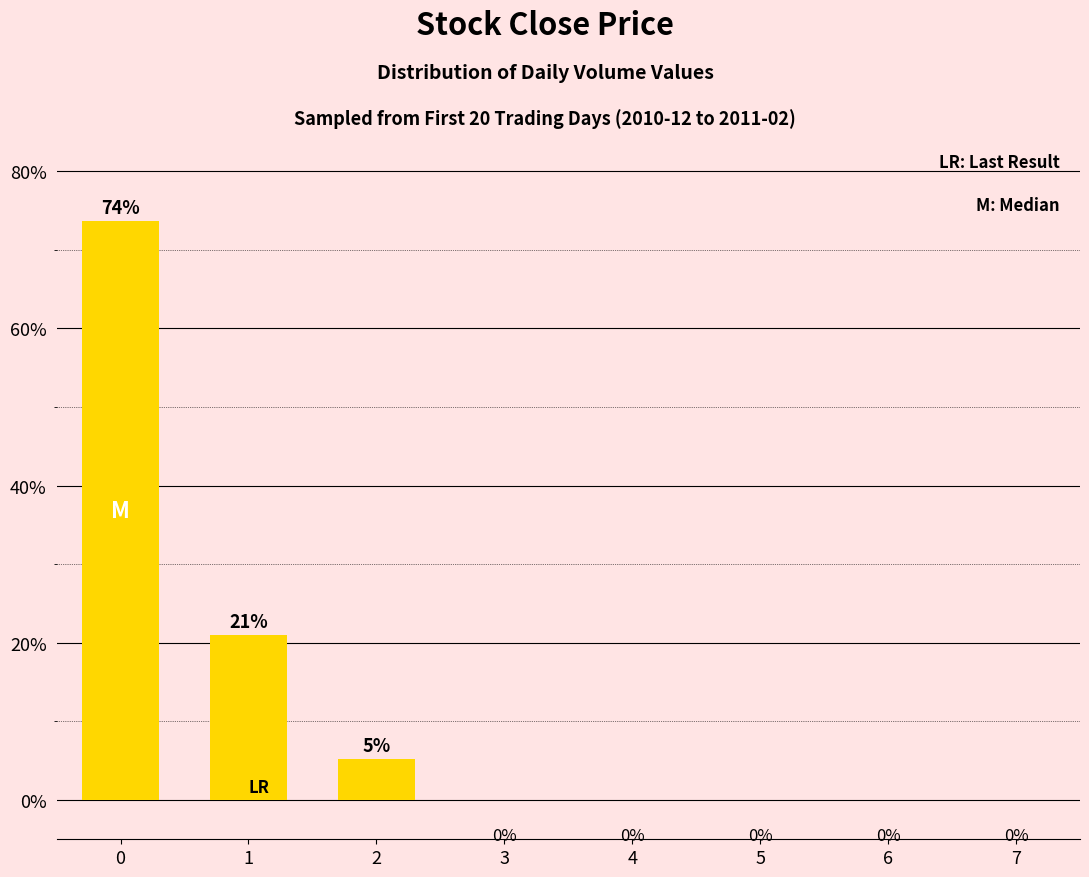

What is the maximum value shown in the chart?

73.7